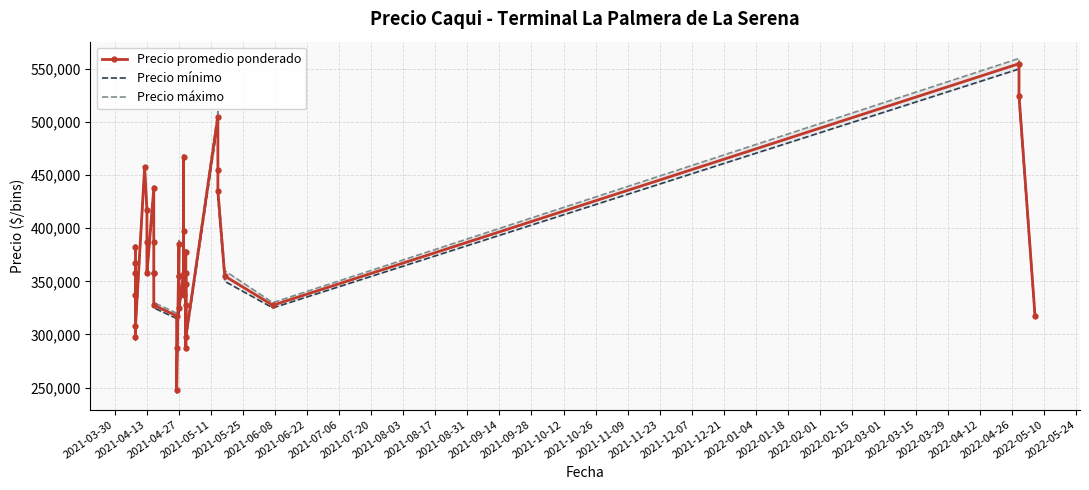

What is the difference between the maximum and minimum values in the Precio mínimo series?

305000